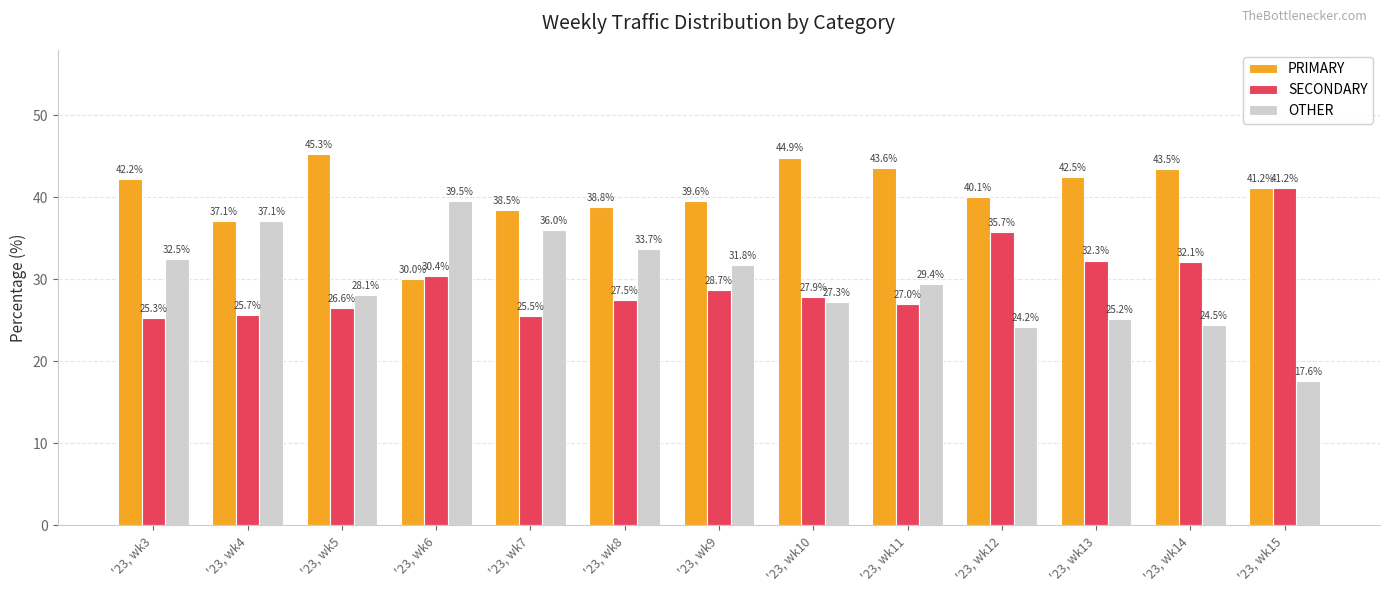

Rank the categories by PRIMARY value from lowest to highest.

'23, wk6, '23, wk4, '23, wk7, '23, wk8, '23, wk9, '23, wk12, '23, wk15, '23, wk3, '23, wk13, '23, wk14, '23, wk11, '23, wk10, '23, wk5